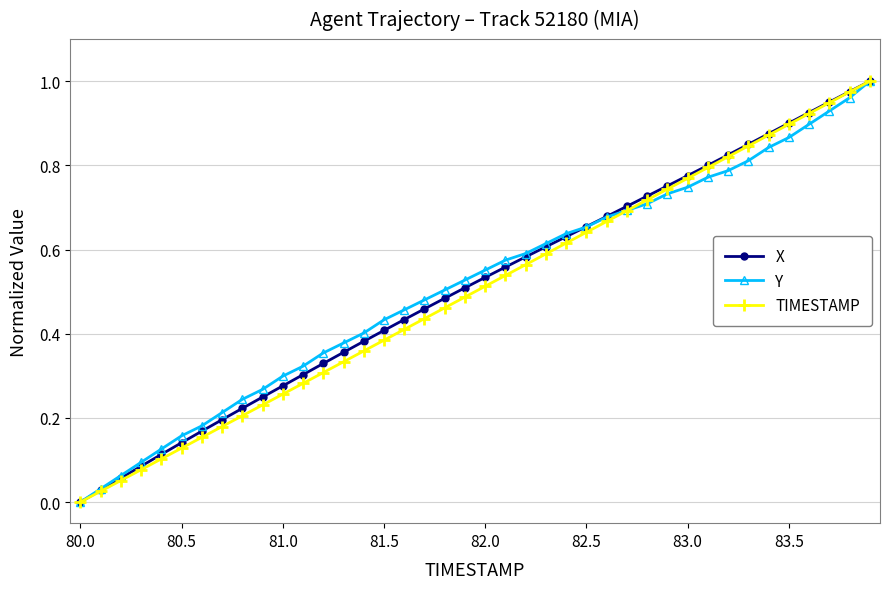

True or false: X has more than 0 interior local peaks.

False